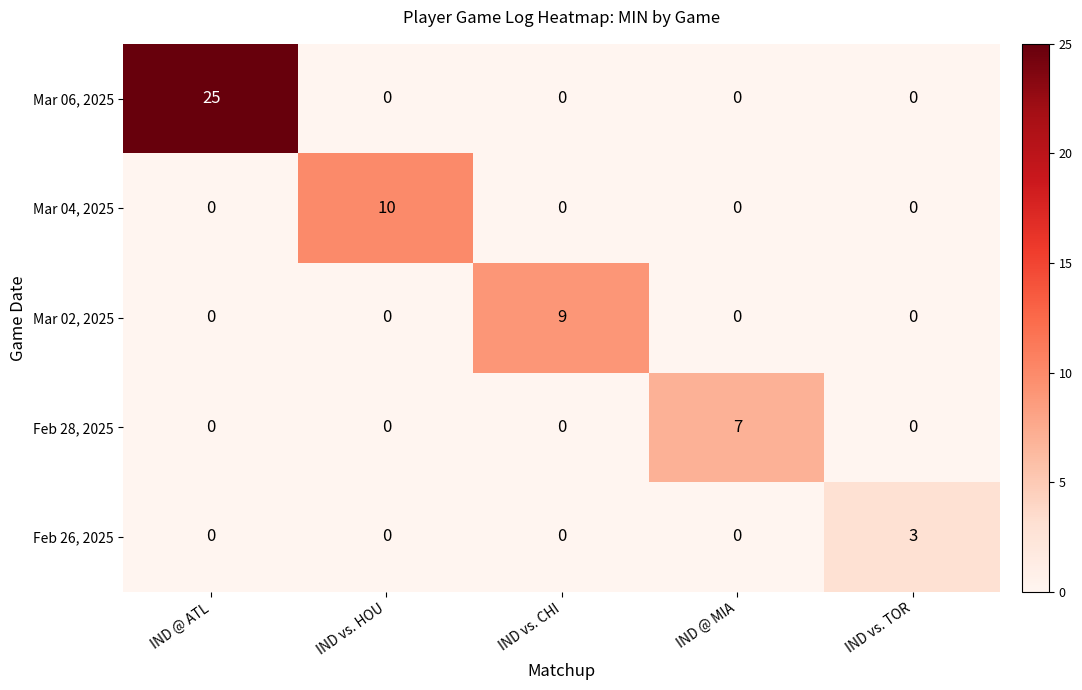

List the series in order of their peak value, highest first.

Mar 06, 2025, Mar 04, 2025, Mar 02, 2025, Feb 28, 2025, Feb 26, 2025